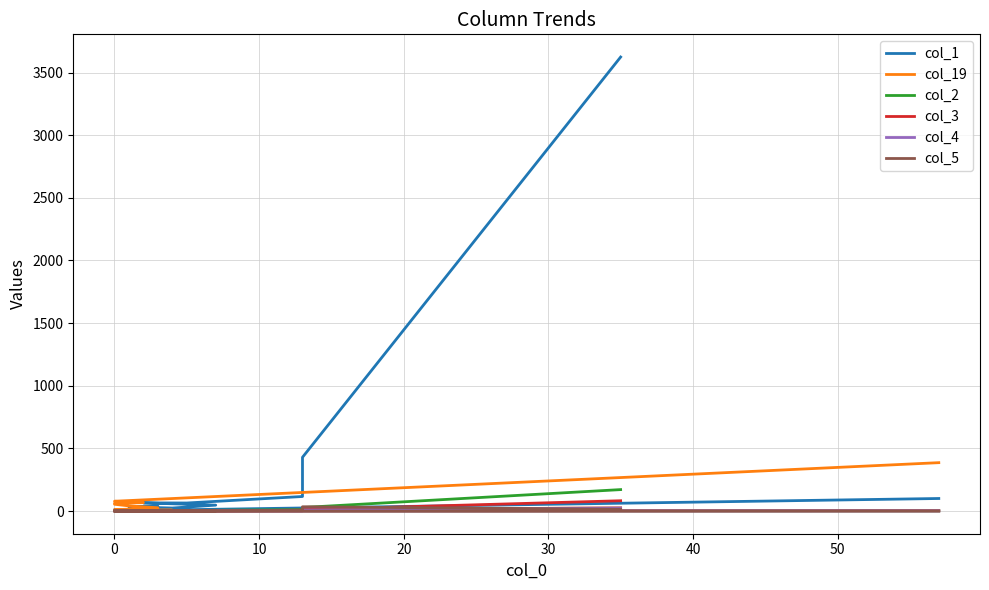

What is the sum of all col_5 values?

56